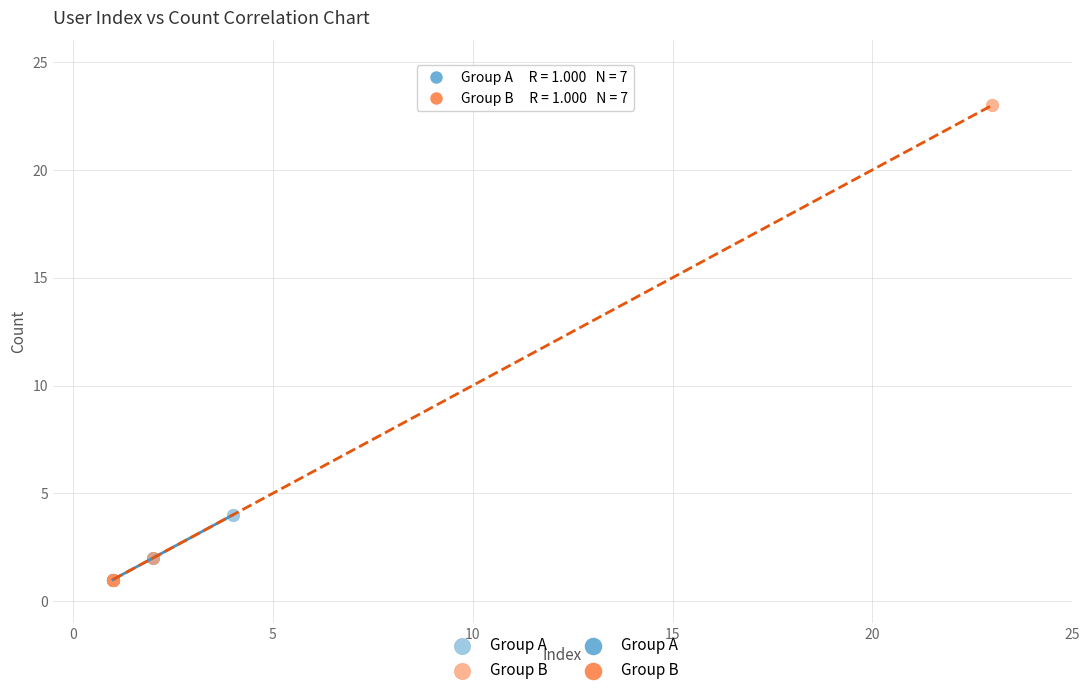

Which series has the widest spread of Y values?

Group B